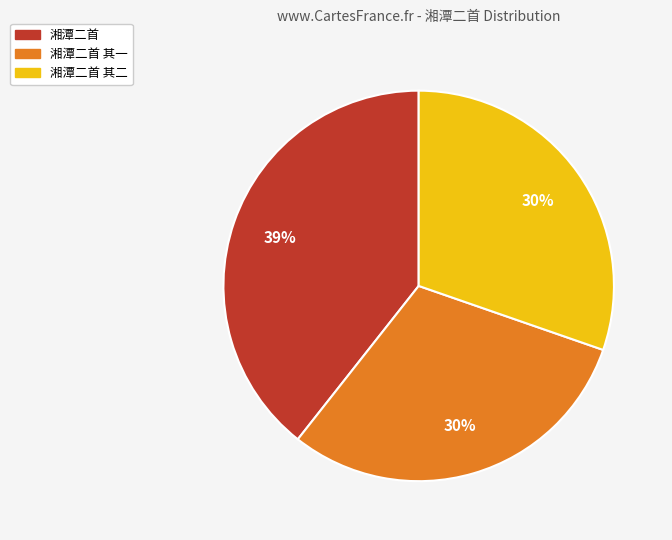

Which category has the biggest portion of the pie?

湘潭二首